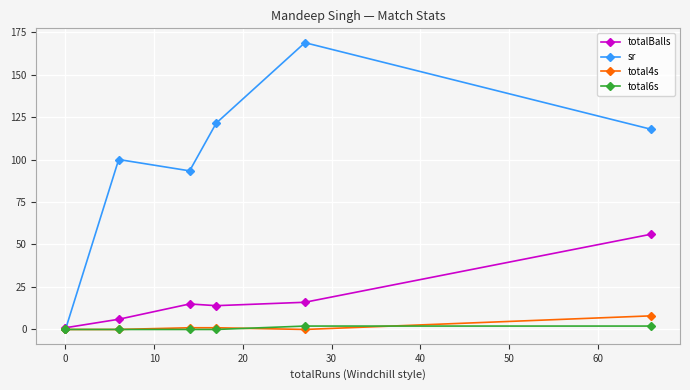

List the series in order of their peak value, highest first.

sr, totalBalls, total4s, total6s